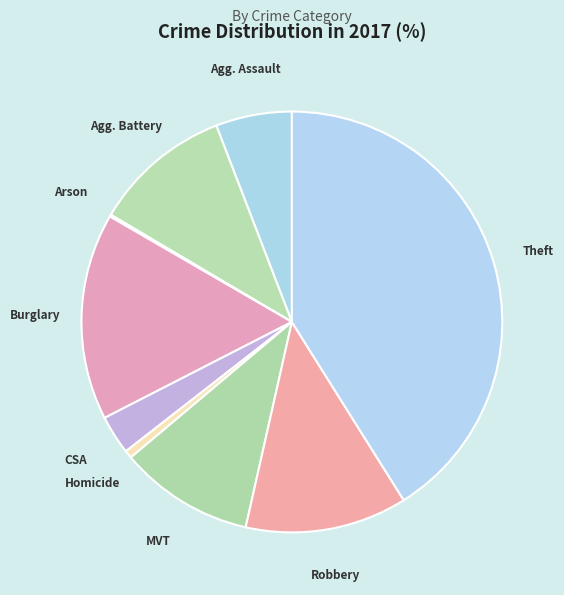

Rank the categories by value from lowest to highest.

Arson, Homicide, Criminal Sexual Assault, Aggravated Assault, Motor Vehicle Theft, Aggravated Battery, Robbery, Burglary, Theft